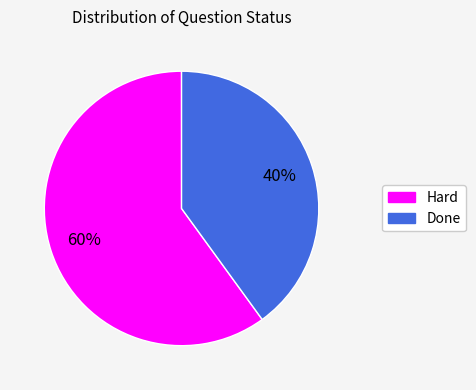

The Hard slice represents 53% of the pie. True or false?

False